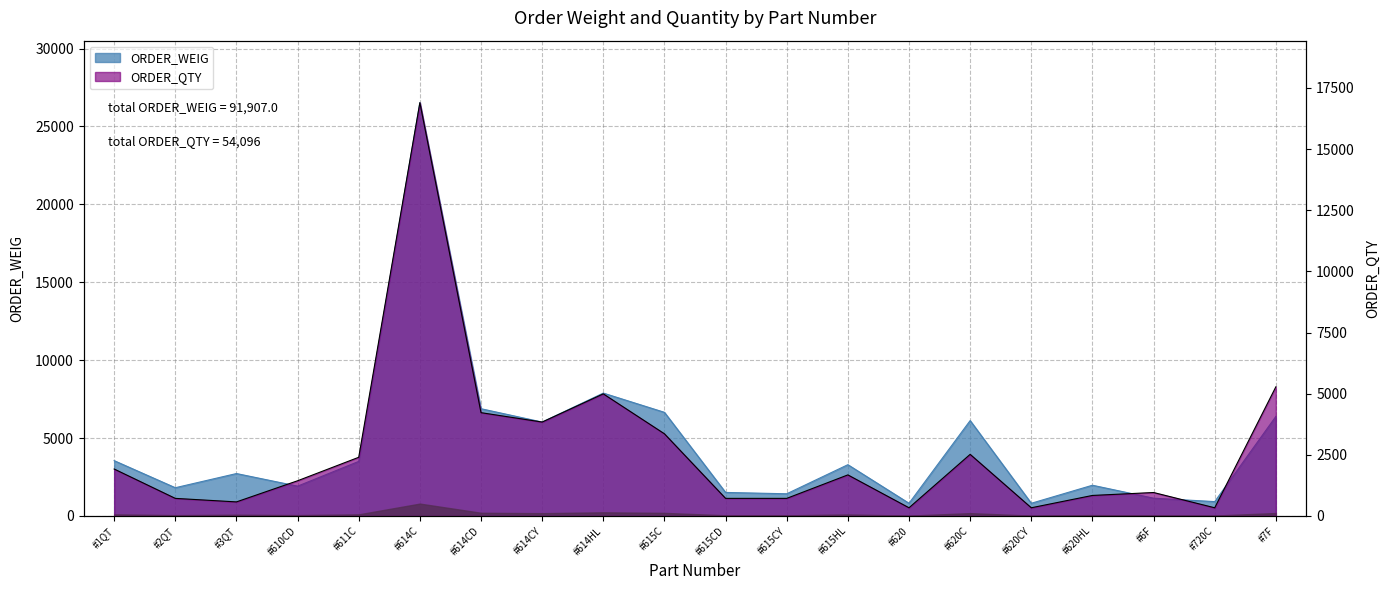

How many interior local valleys does the ORDER_WEIG series have?

7